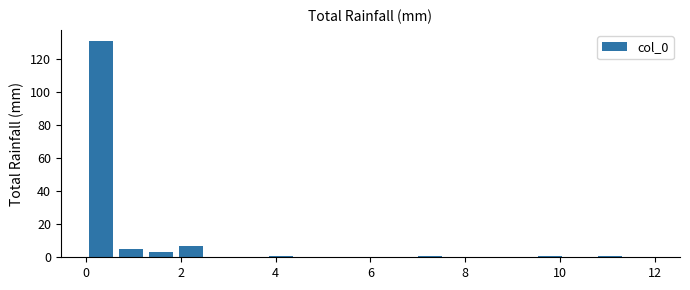

Around what value on the x-axis is the tallest bar? Give the approximate position of its centre, as read against the axis.

0.4